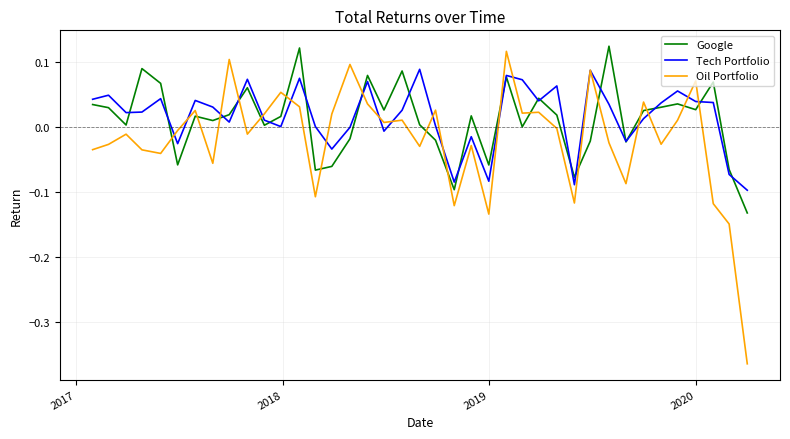

What is the difference between the second highest and second lowest values in the Google series?

0.2